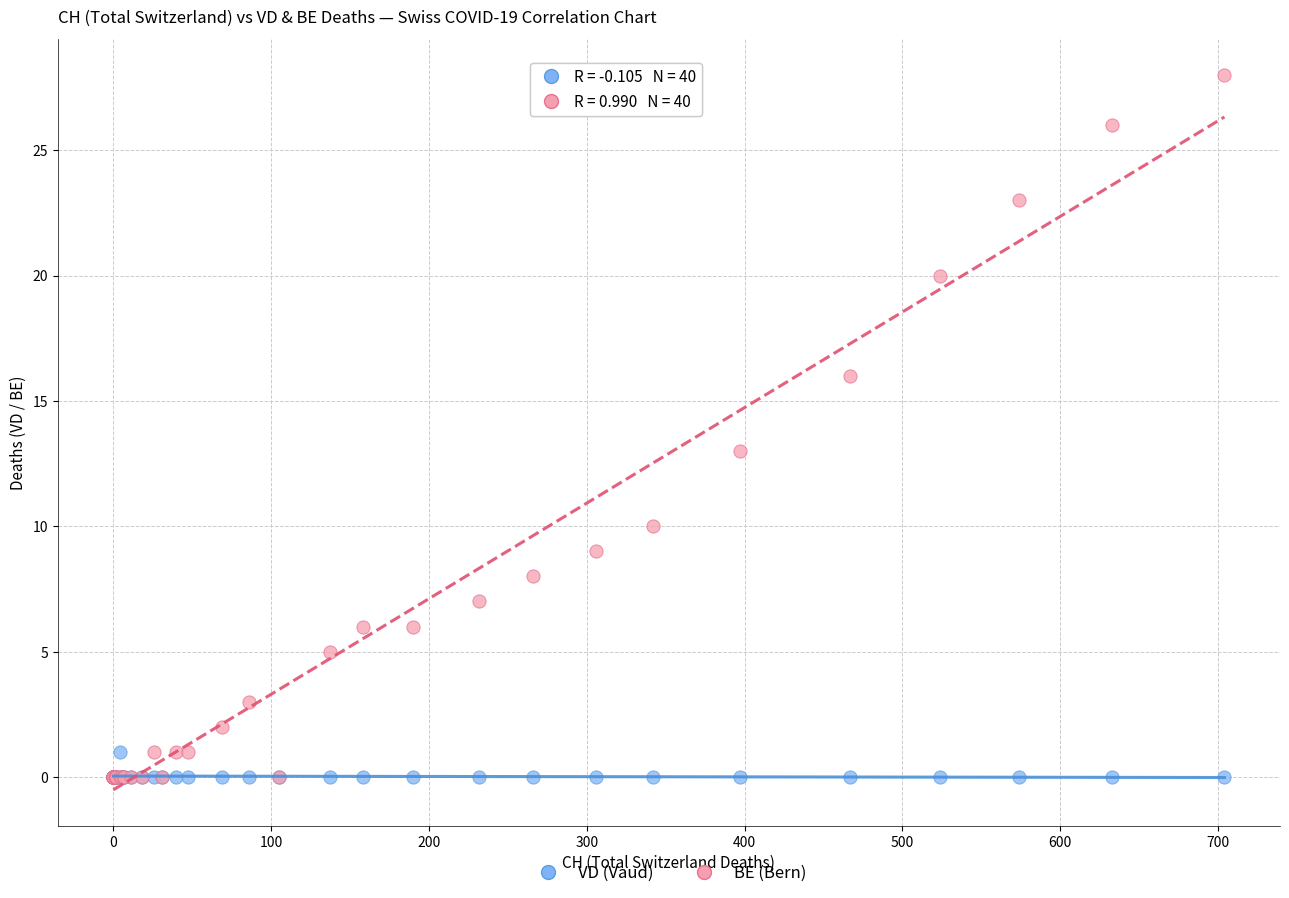

In the BE (Bern) series, what Y value is closest to 14?

13